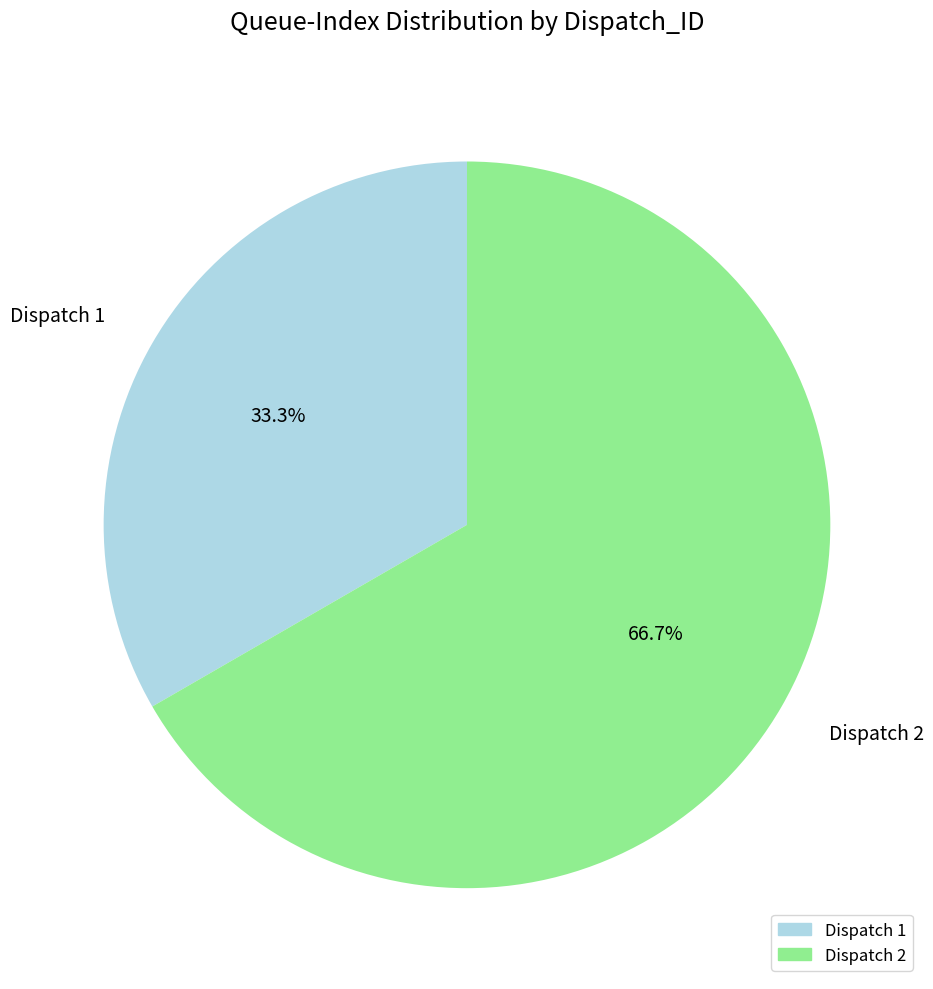

Approximately how many times larger is the value at Dispatch 1 compared to Dispatch 2?

0.5